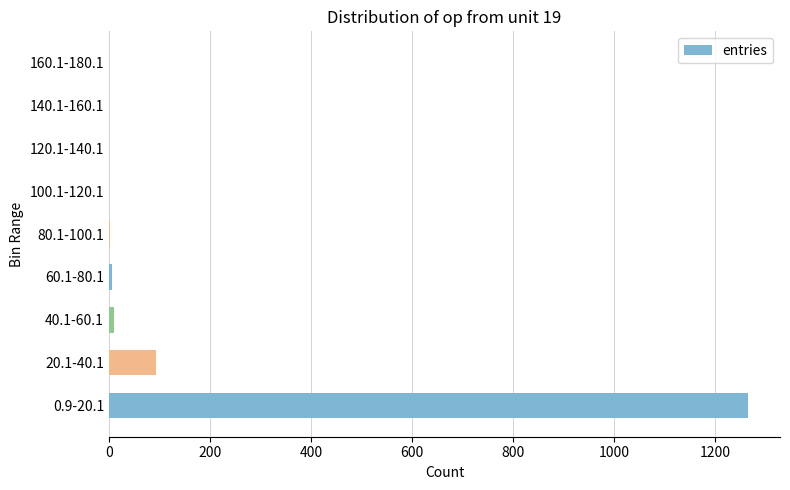

Is it true that the value at 0.9-20.1 is 1920?

False